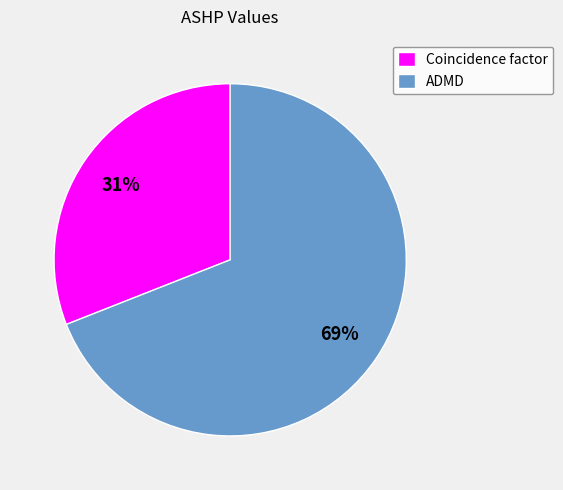

Which category has the biggest portion of the pie?

ADMD